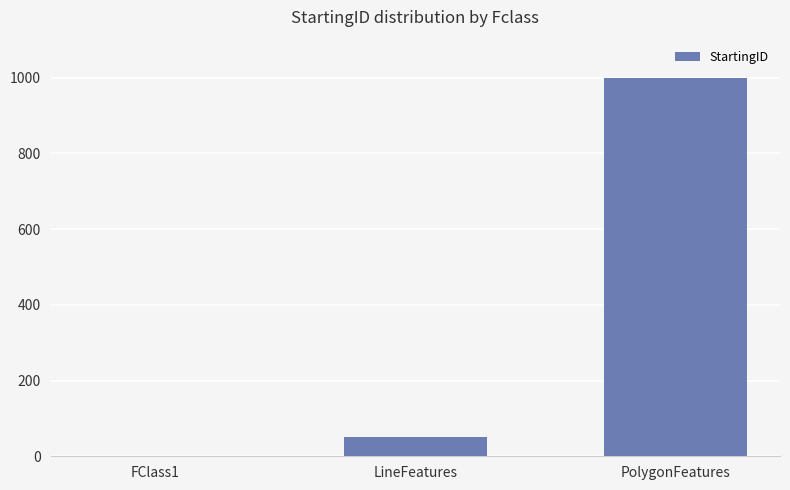

What is the approximate value at FClass1?

1